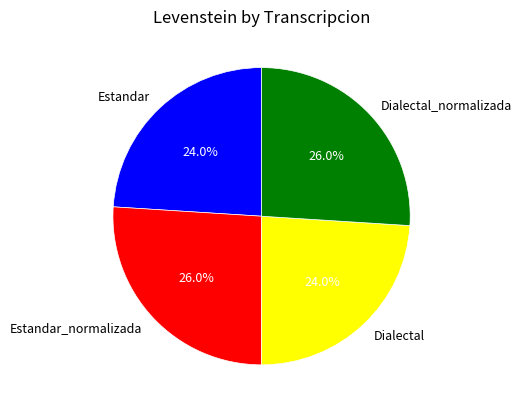

To the nearest percent, what portion does Estandar_normalizada represent?

26%